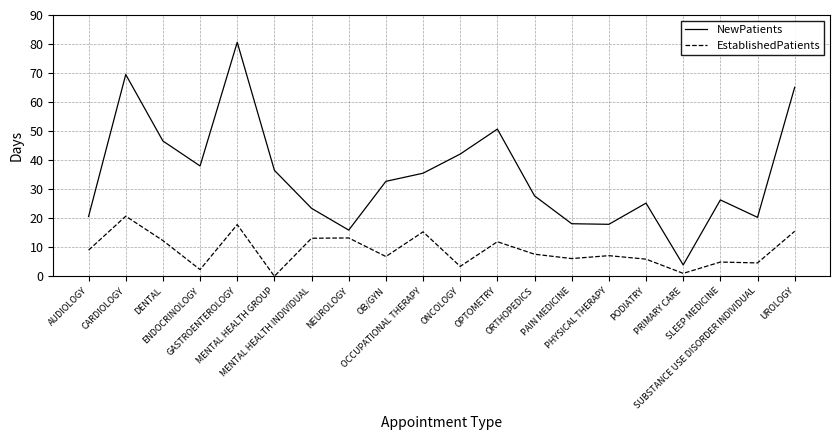

Which label corresponds to the smallest value in the chart?

MENTAL HEALTH GROUP